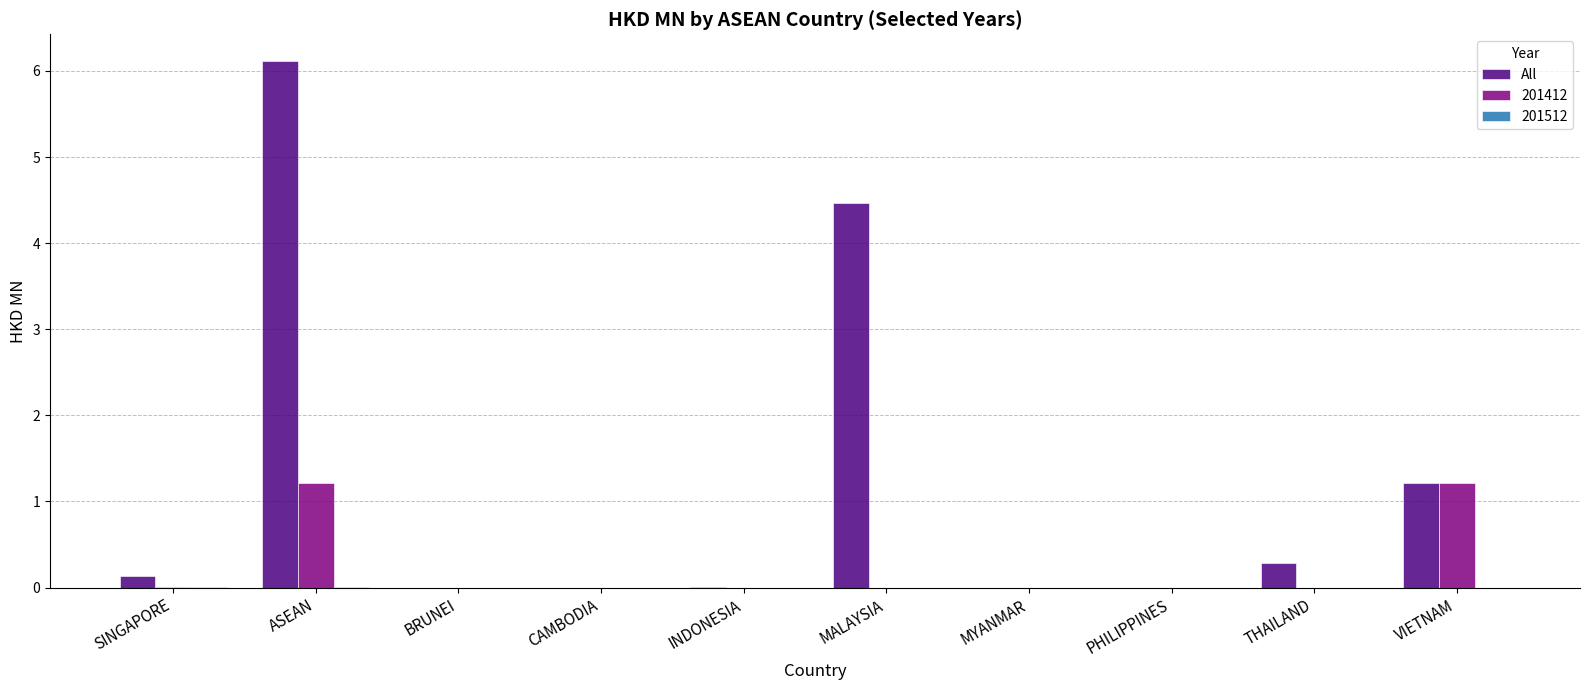

The 201412 series shows -0.8 at MALAYSIA. True or false?

False